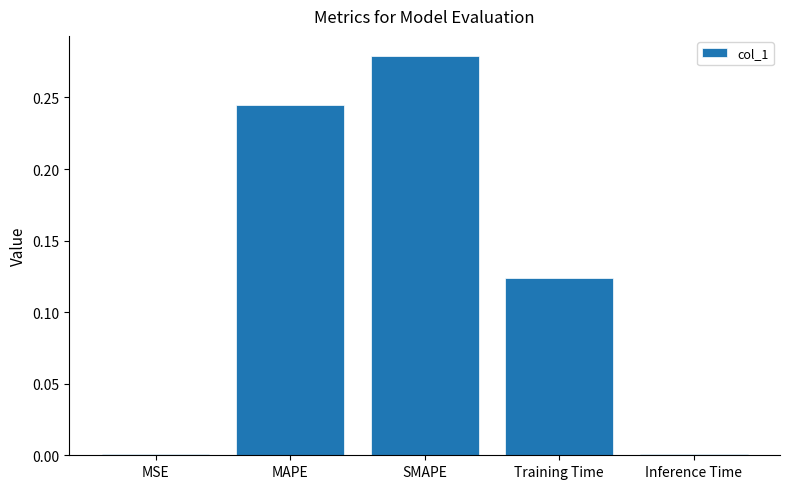

What is the sum of all values?

0.6